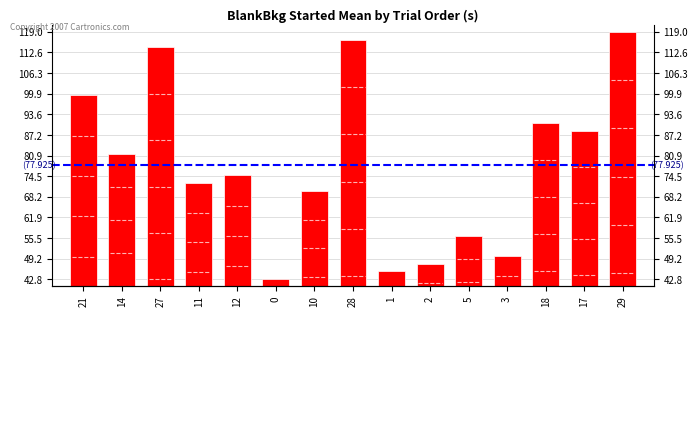

Reading left to right, list all the values displayed in this chart.

21=99.5	14=81.3	27=114.1	11=72.3	12=74.9	0=42.8	10=69.9	28=116.6	1=45.2	2=47.7	5=56.2	3=50.0	18=90.9	17=88.5	29=119.0